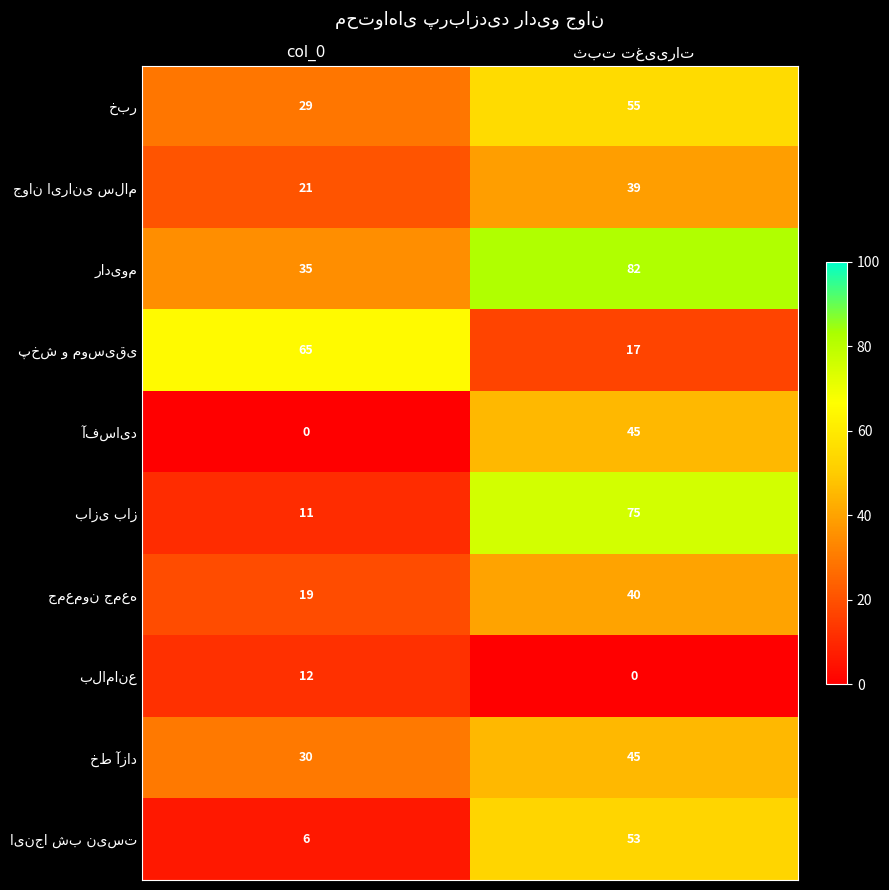

What is the total value across all series at col_0?

228